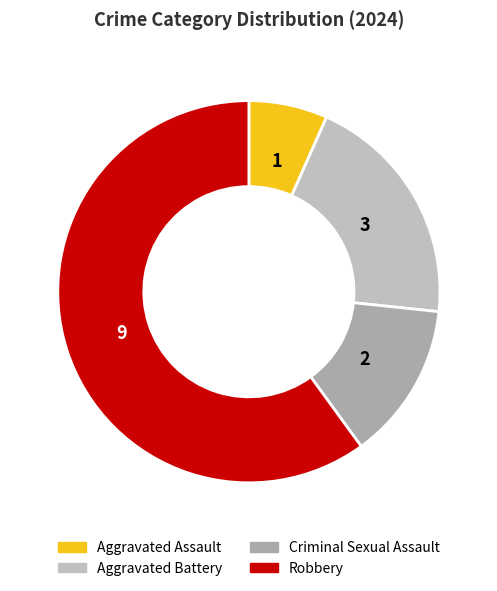

To the nearest percent, what is the combined percentage of Criminal Sexual Assault and Aggravated Assault?

20%